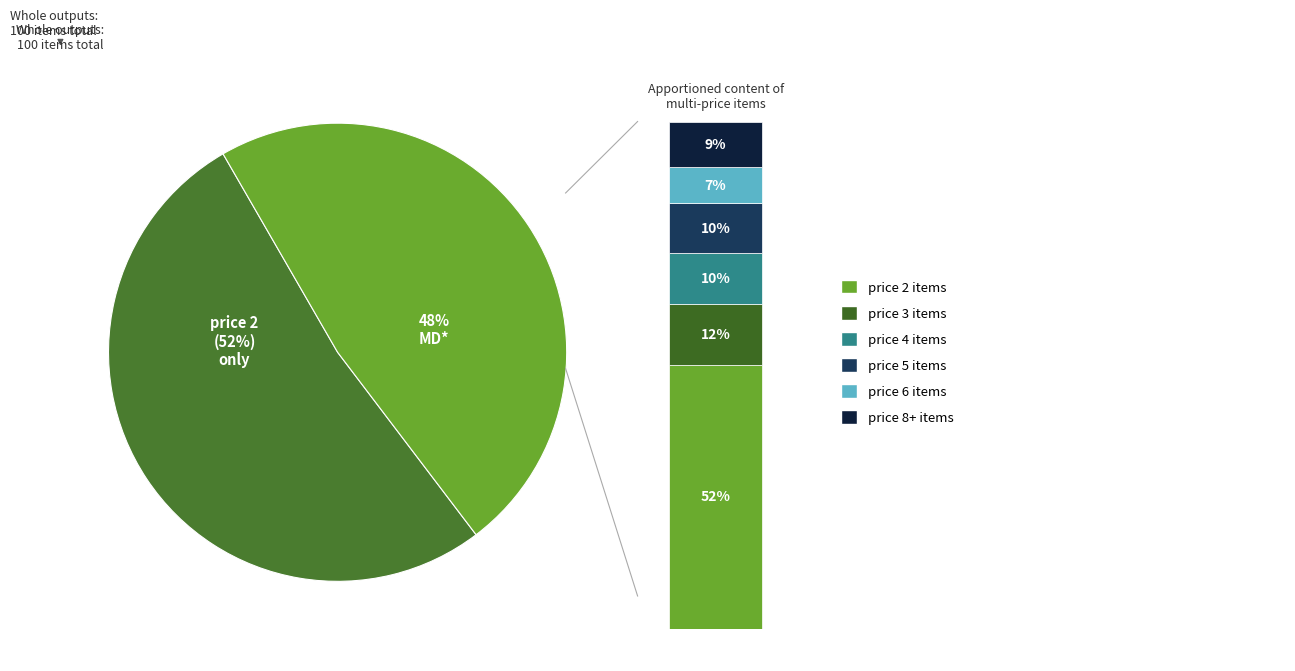

True or false: price 3 accounts for 4% of the total.

False